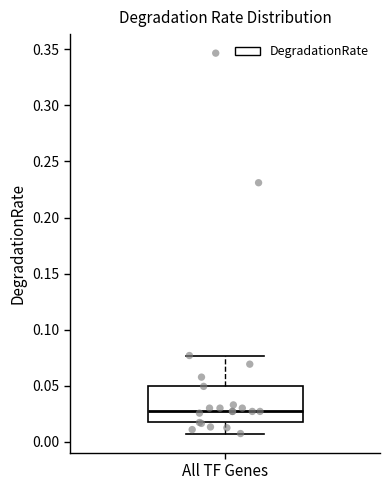

Read this box plot against the y-axis: the position of the median line, the range covered by the box, and the ends of both whiskers. The values are not printed on the chart, so give them approximately, as read against the axis.

median 0.025, box 0.015 to 0.050, whiskers 0.005 to 0.075